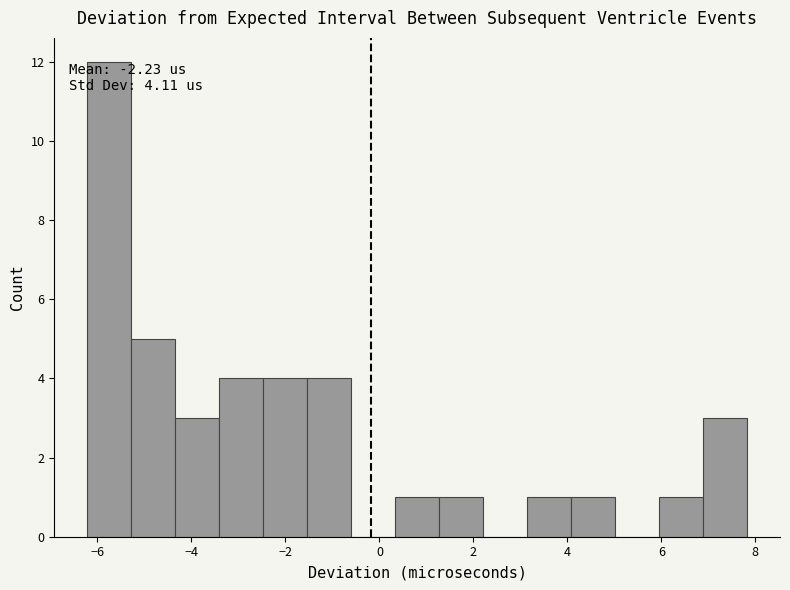

Which range on the x-axis has the tallest bar?

-6.2 to -5.2